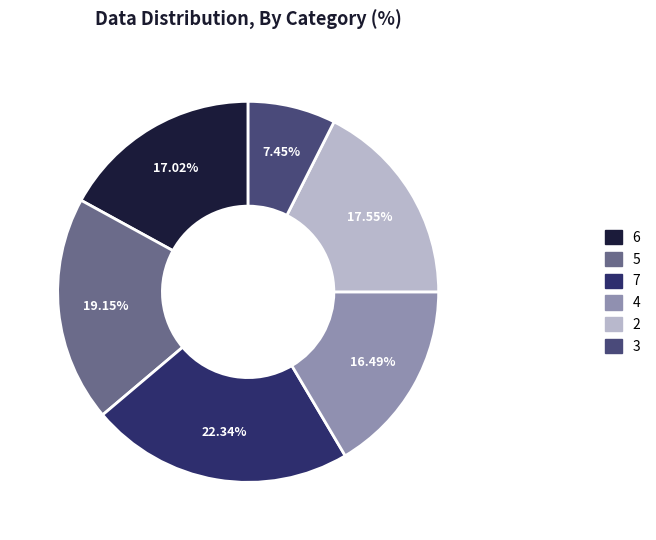

How many slices are in this pie chart?

6